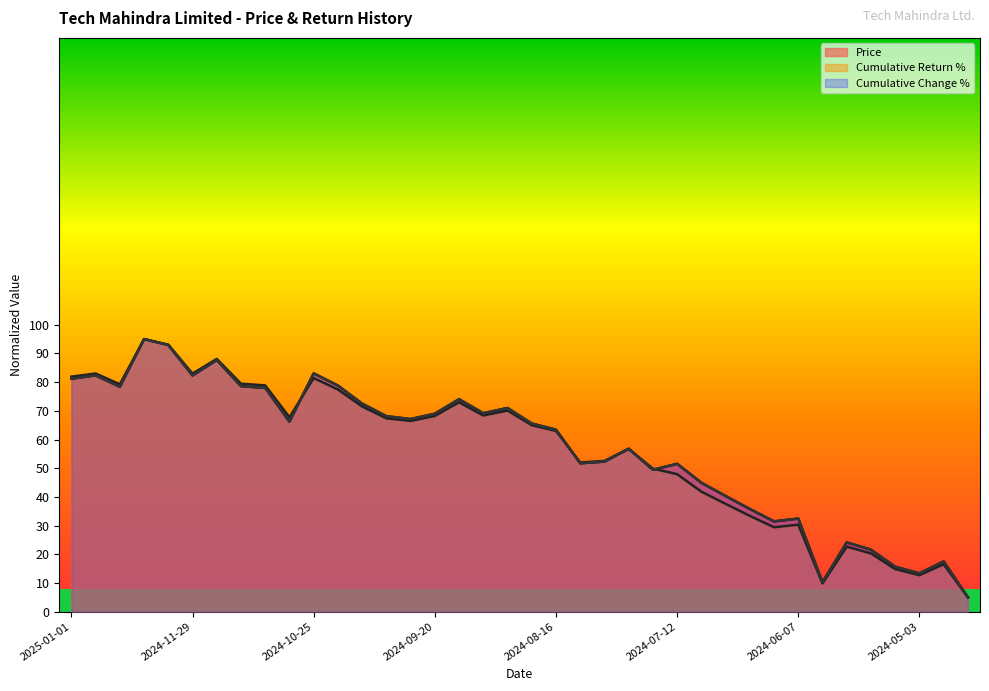

Does the chart have visible grid lines?

No